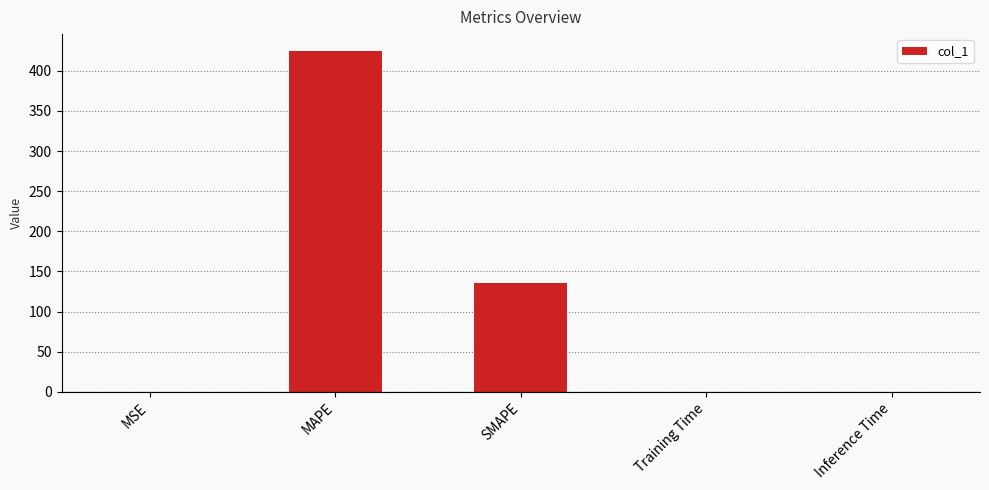

What is the sum of all values?

560.4